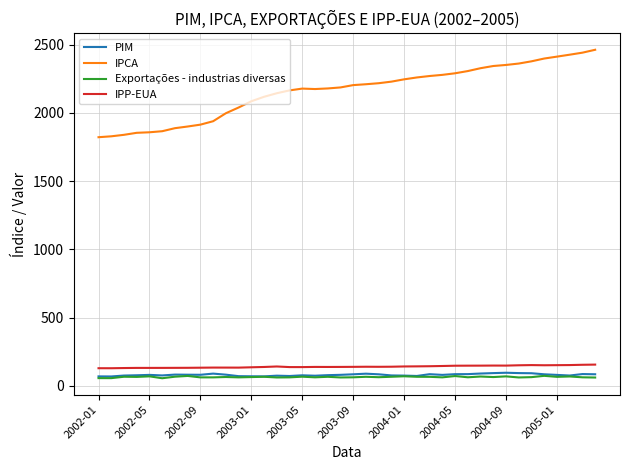

What is the maximum value for Exportações - industrias diversas?

72.7